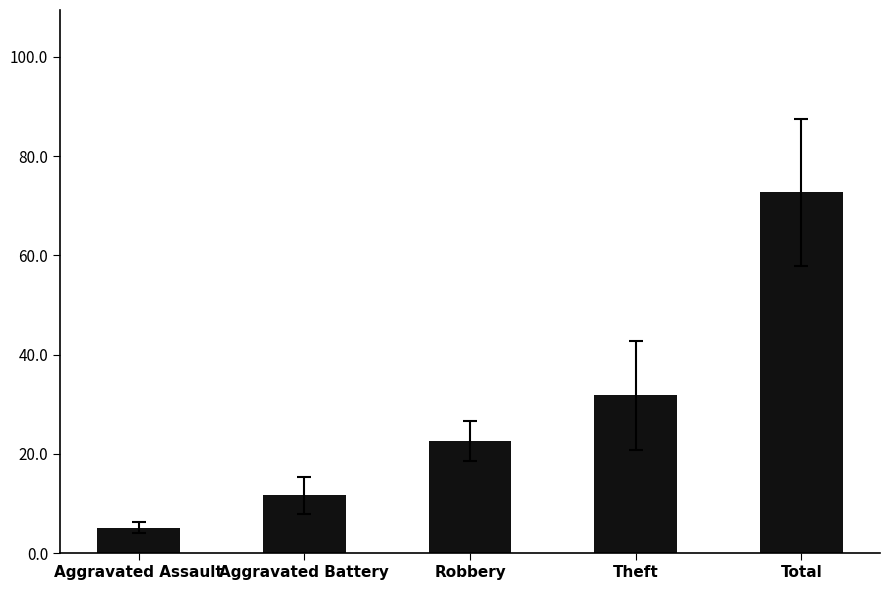

What is the difference between the second highest and second lowest values?

20.2